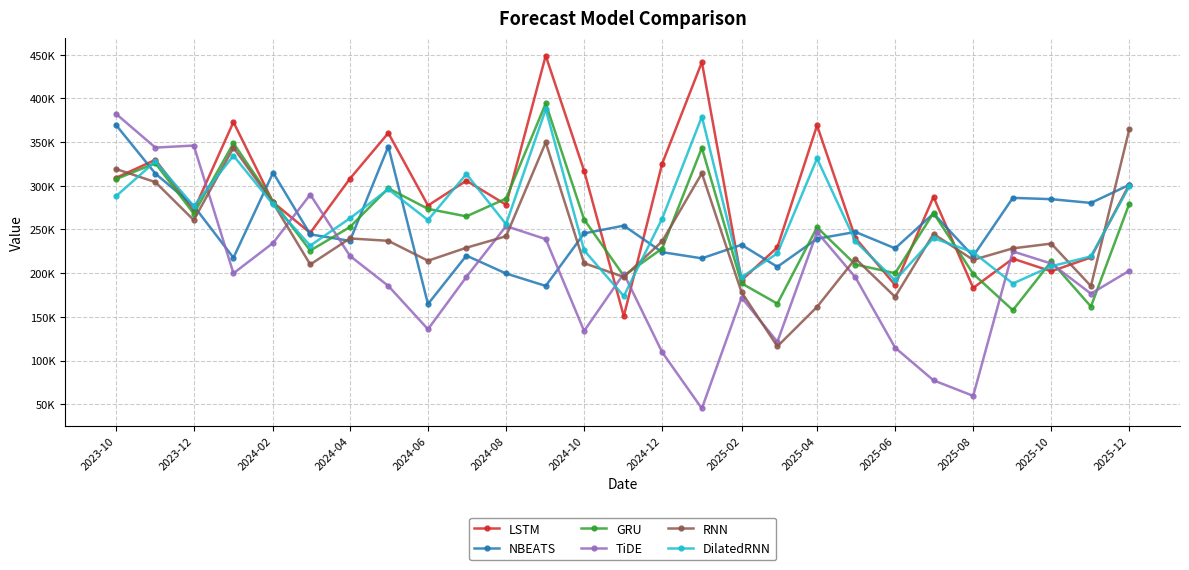

Does the chart have visible grid lines?

Yes